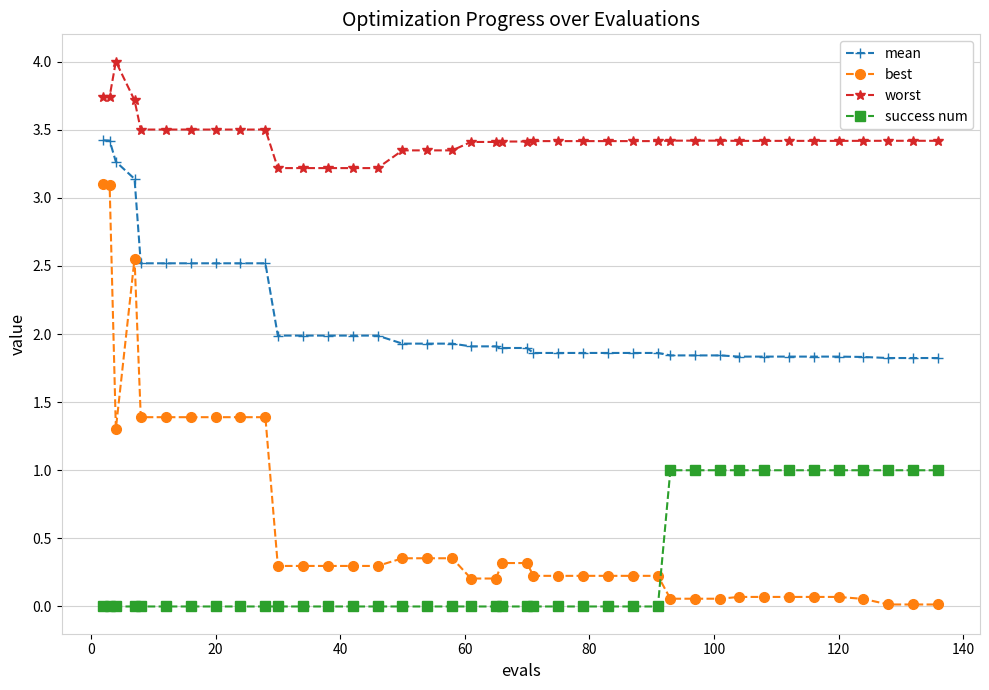

True or false: worst has more than 0 interior local peaks.

True